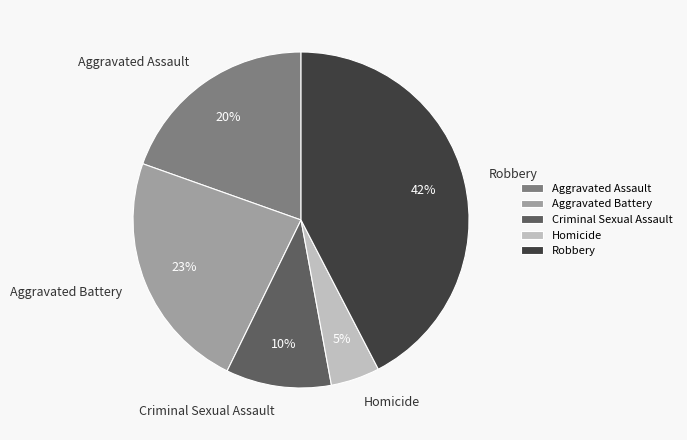

What is the largest slice in the pie chart?

Robbery